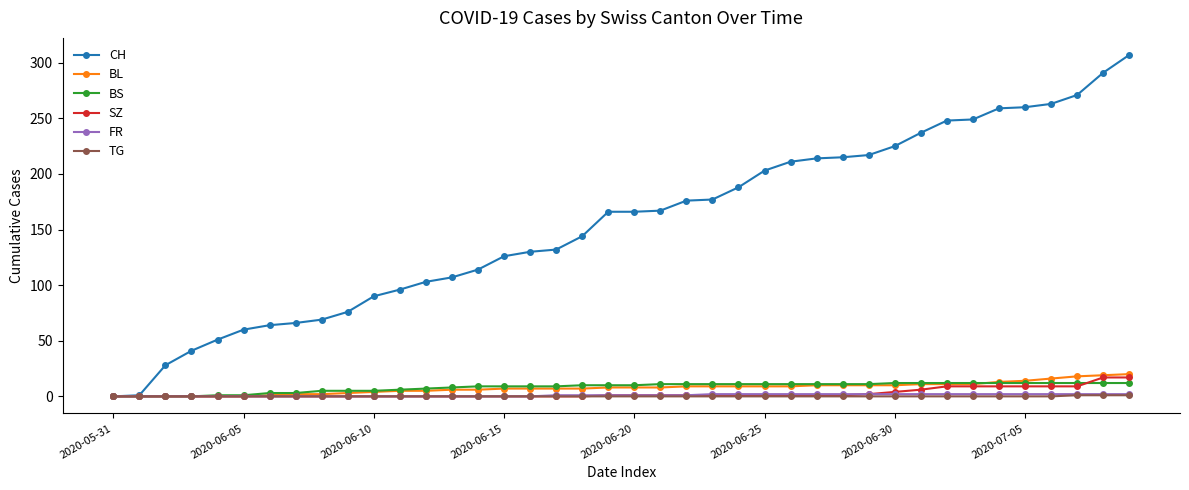

What is the difference between the second highest and second lowest values in the BL series?

19